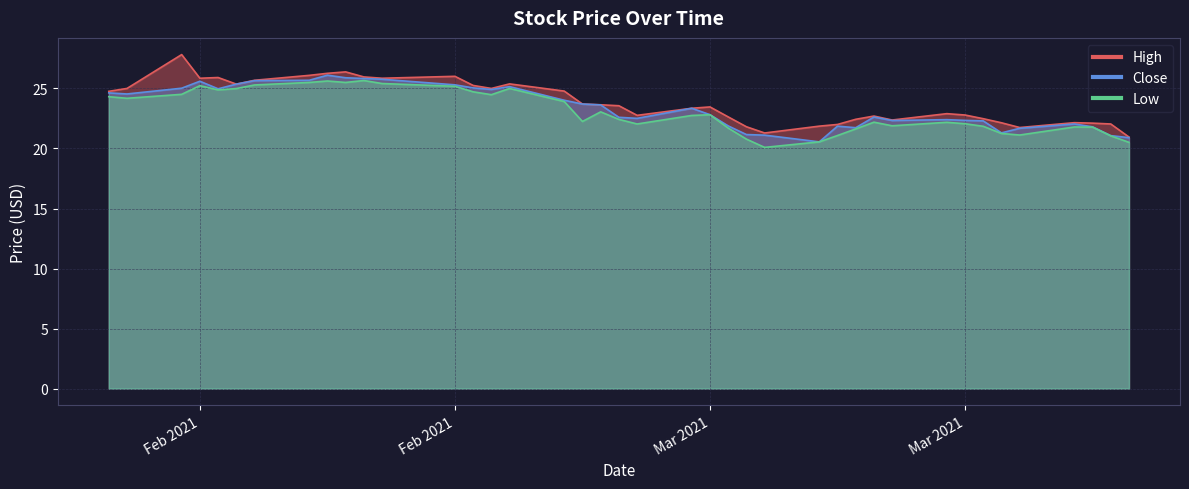

How many lines are shown in the chart?

3